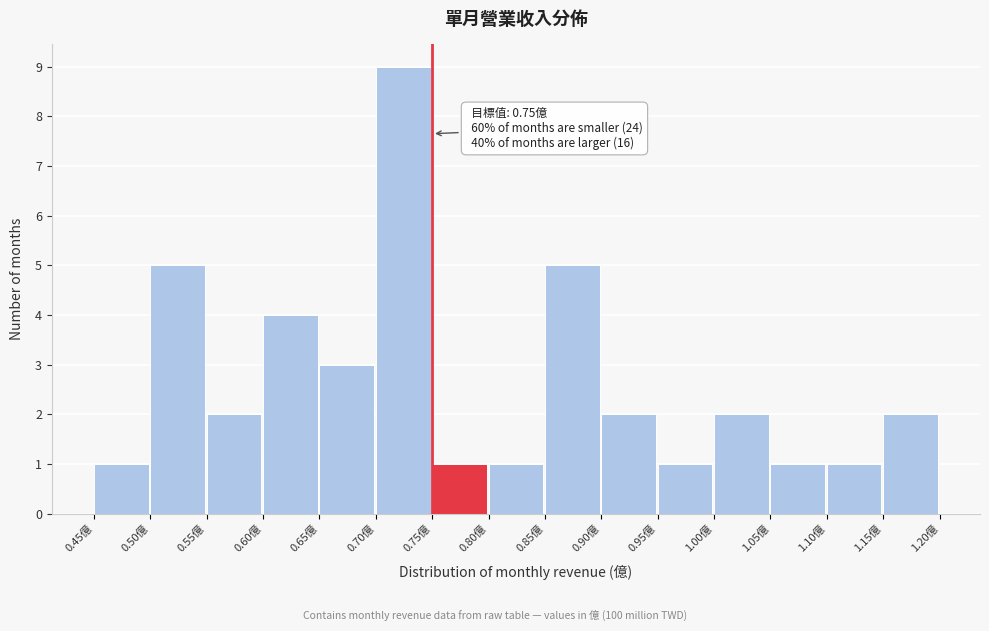

Over which range of the x-axis is the bar tallest?

0.70 to 0.75